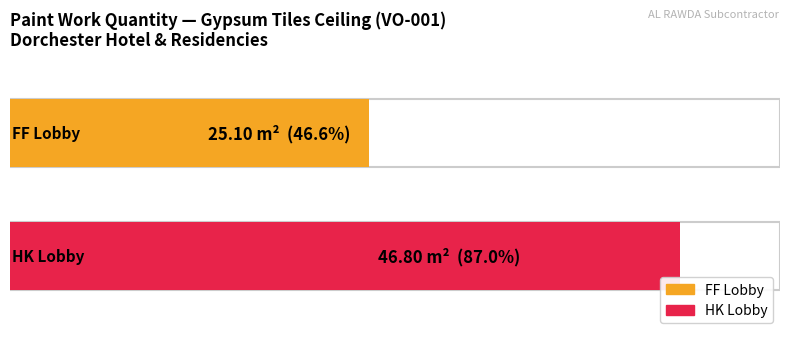

What is the sum of all values?

71.9